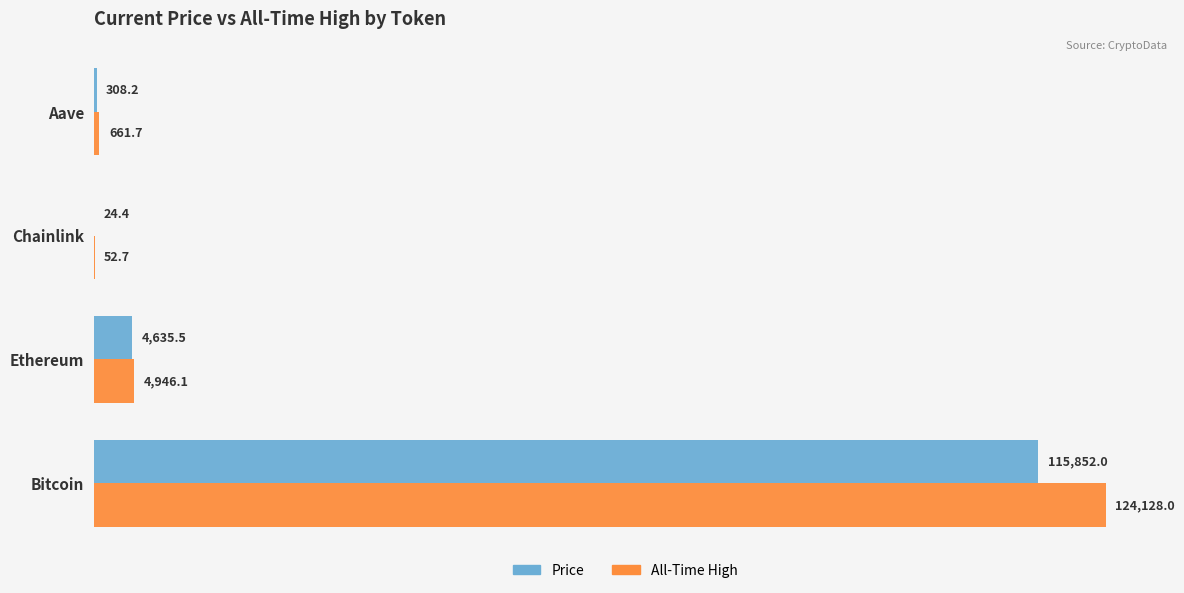

What is the greatest value displayed?

124128.0